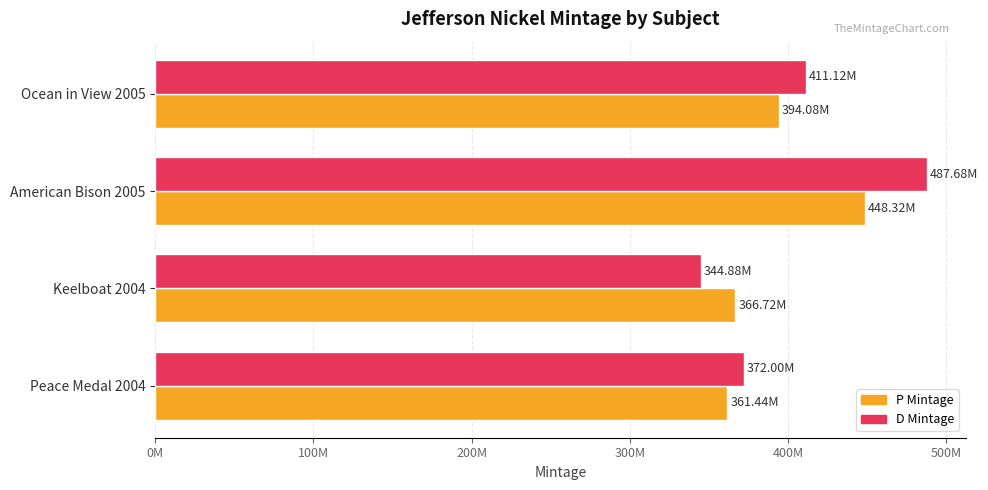

Which series has the largest total across all categories?

D Mintage